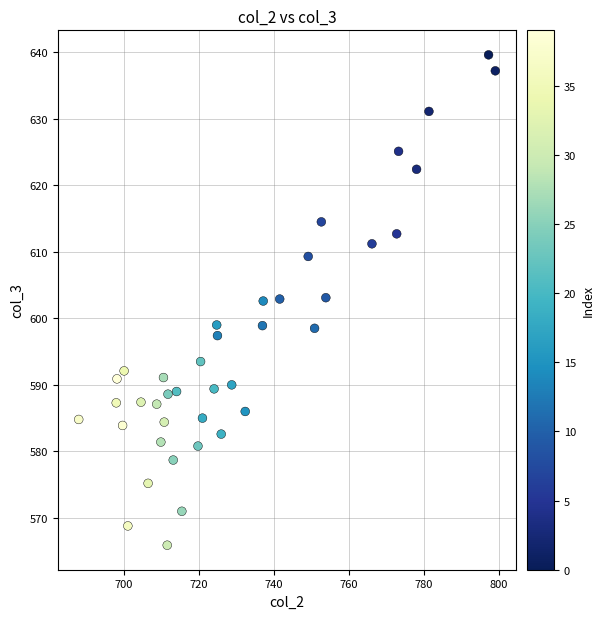

What is the range of Y values (max minus min)?

73.7